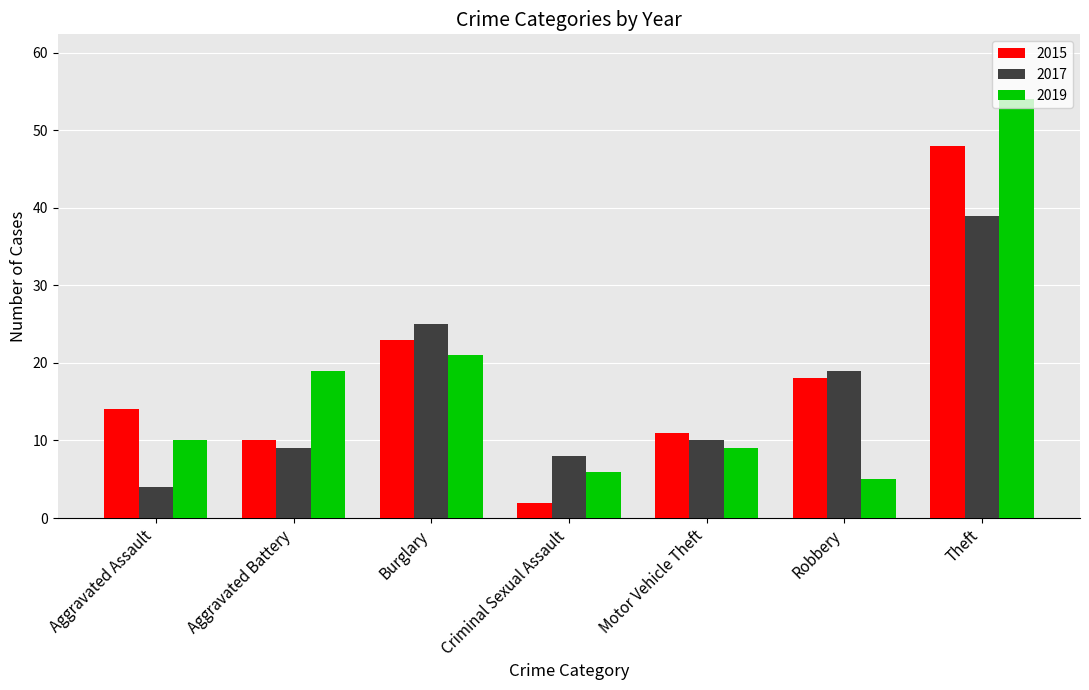

Rank the series by their maximum value, from lowest to highest.

2017, 2015, 2019